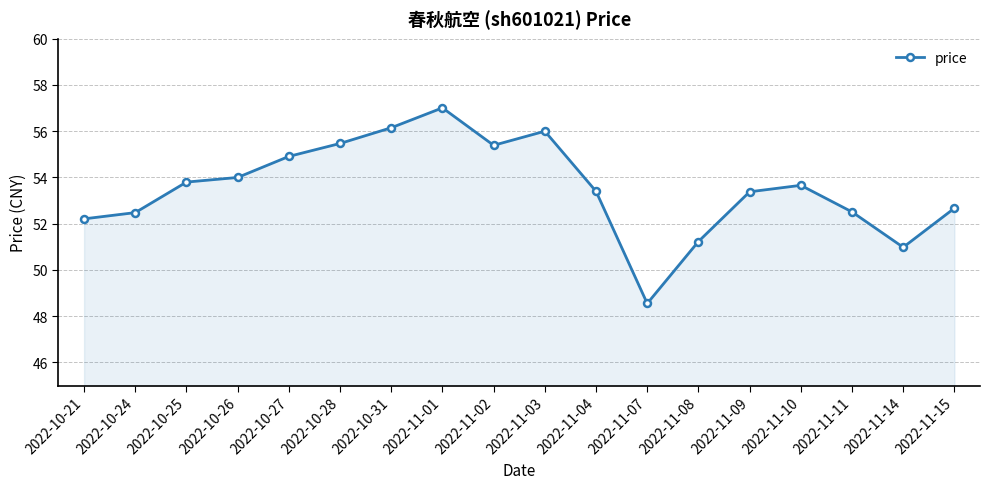

The chart shows a value of 11.8 at 2022-11-10. True or false?

False